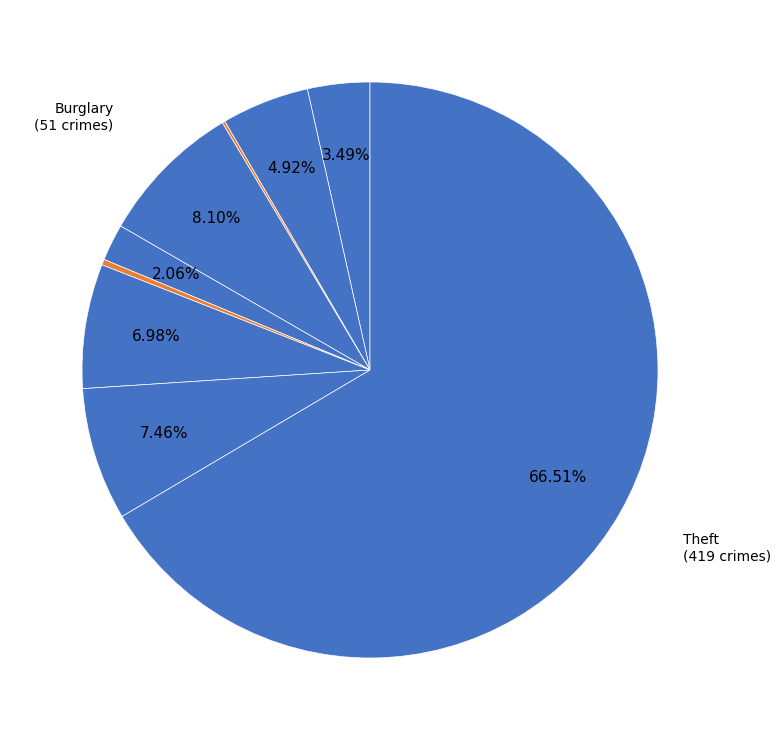

What is the smallest slice in the pie chart?

Arson